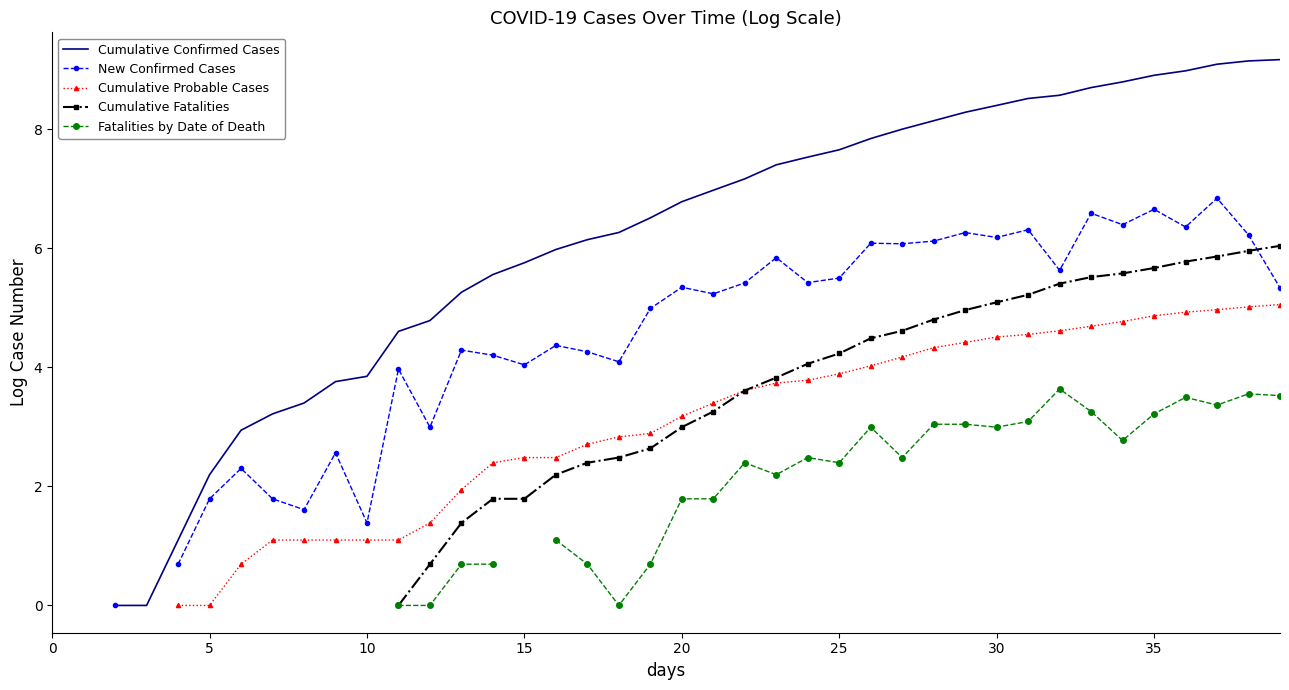

How many values in the Cumulative Probable Cases series are below 3?

16